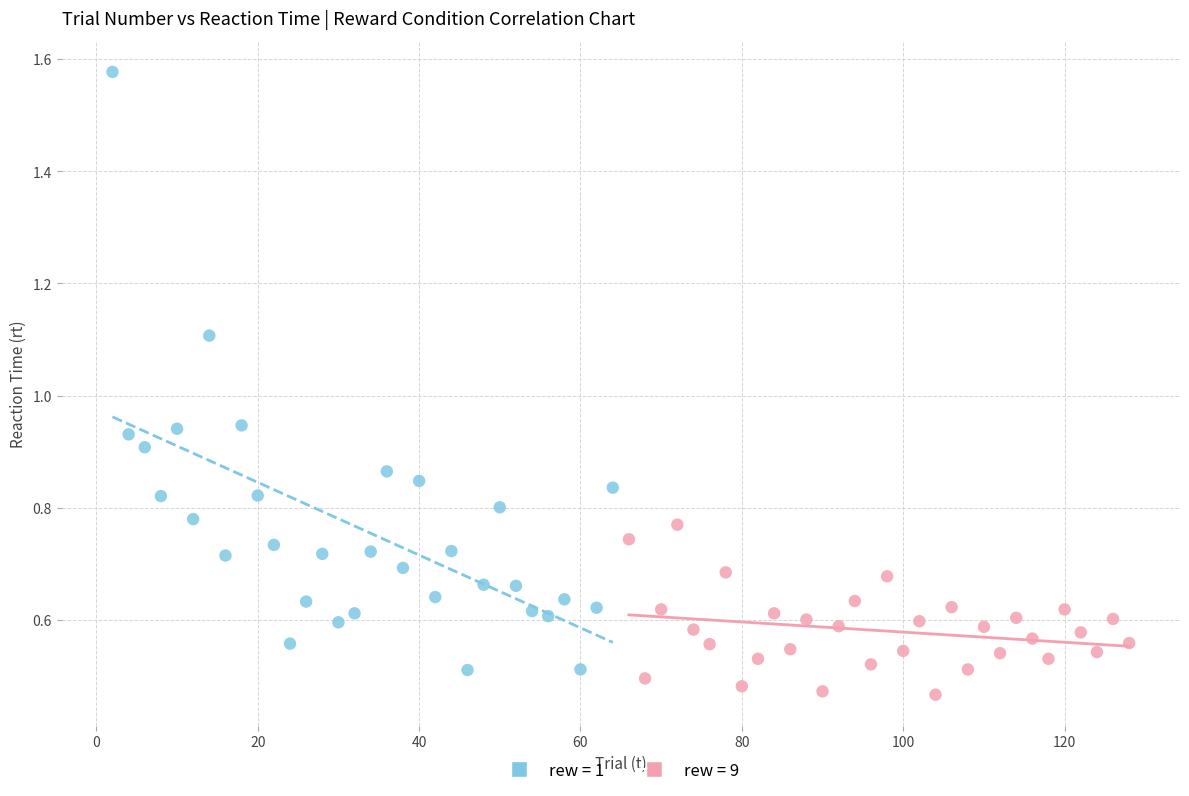

Which series contains the highest Y value?

rew = 1